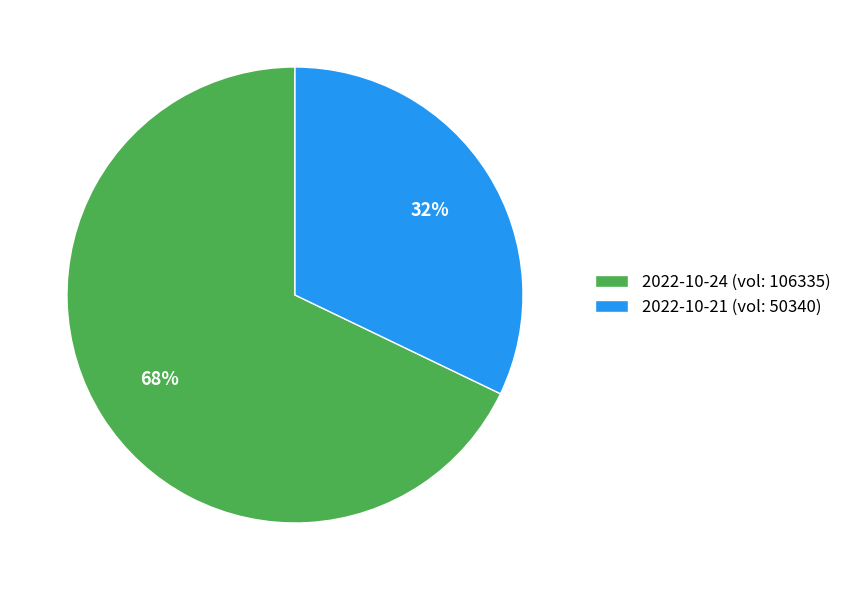

Which category accounts for the majority?

2022-10-24 (vol: 106335)